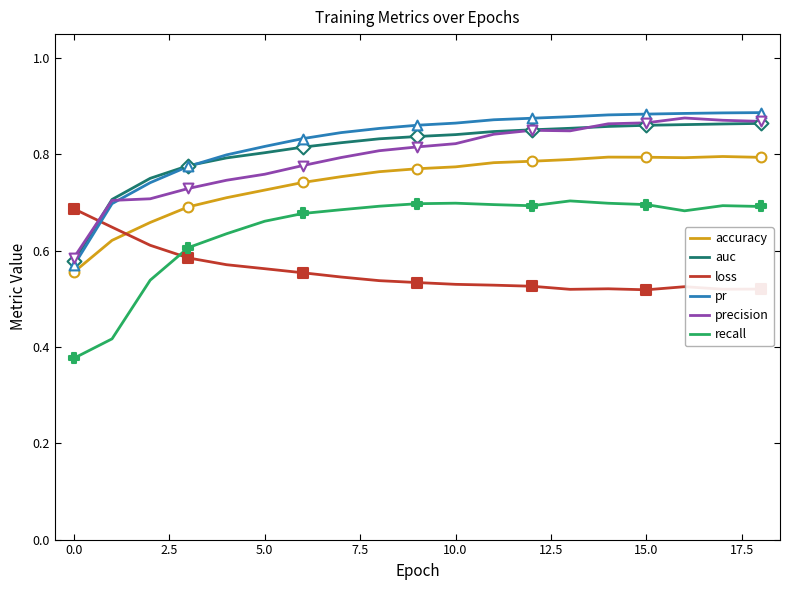

True or false: loss and accuracy intersect in this chart.

True